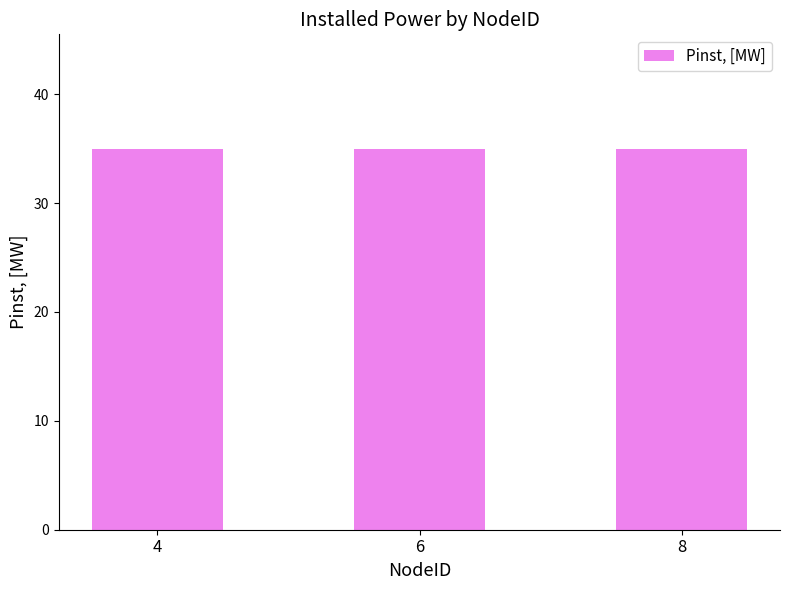

Are the bars horizontal?

No